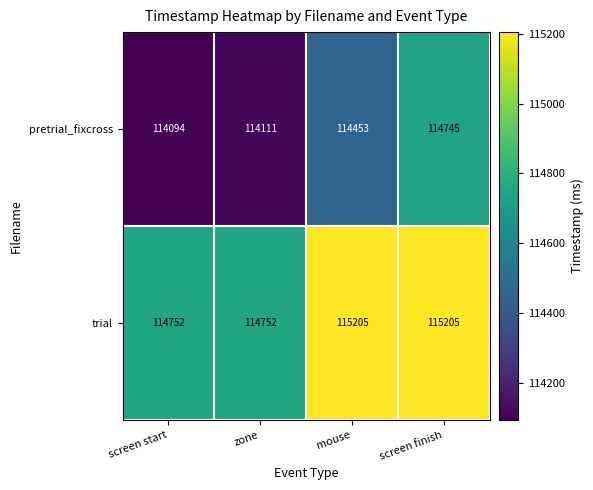

Reading right to left, list all the values displayed in this chart.

pretrial_fixcross: 114745	114453	114111	114094
trial: 115205	115205	114752	114752